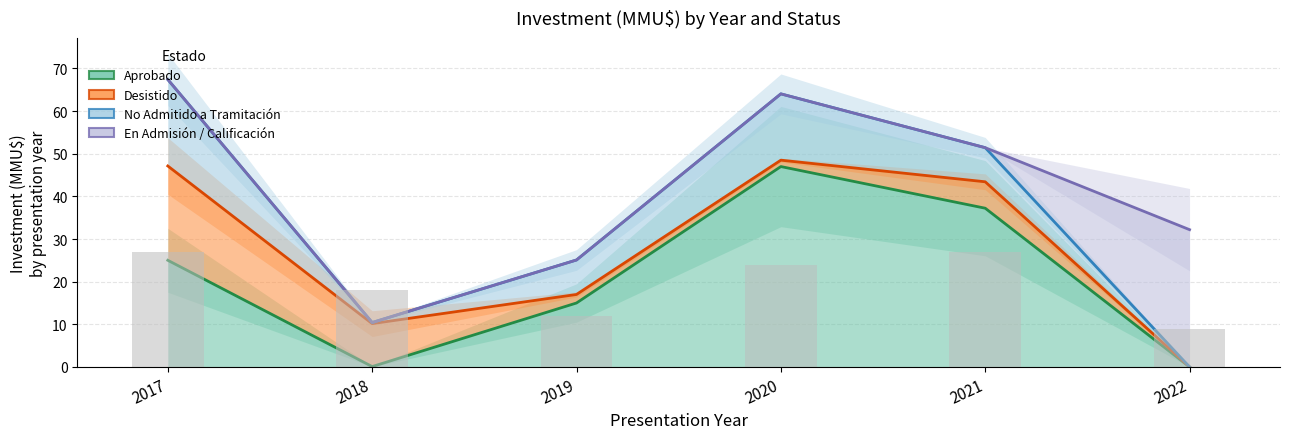

Which series changed the most between 2020 and 2022?

No Admitido a Tramitación